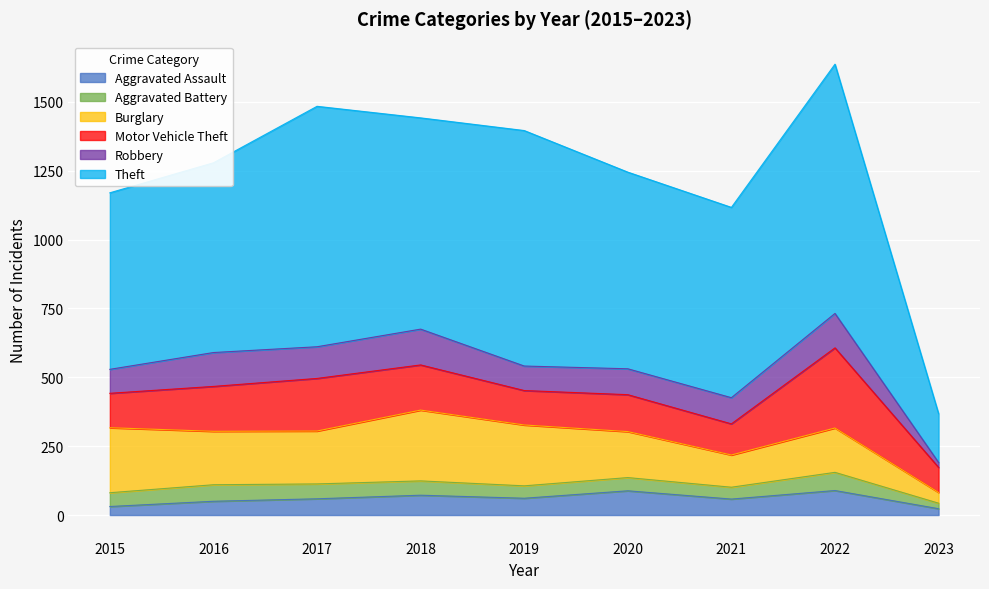

What is the difference between the Aggravated Assault values at 2020 and 2018?

16